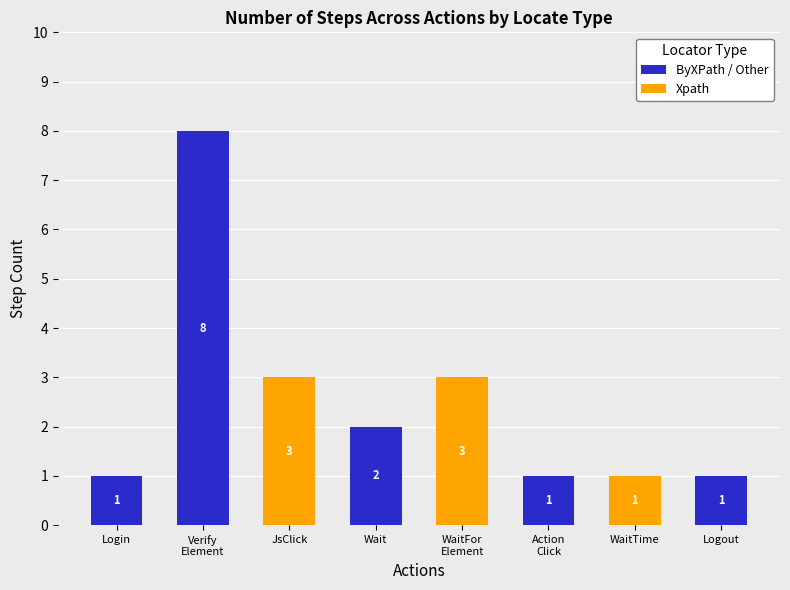

Count the number of data series in this chart.

2